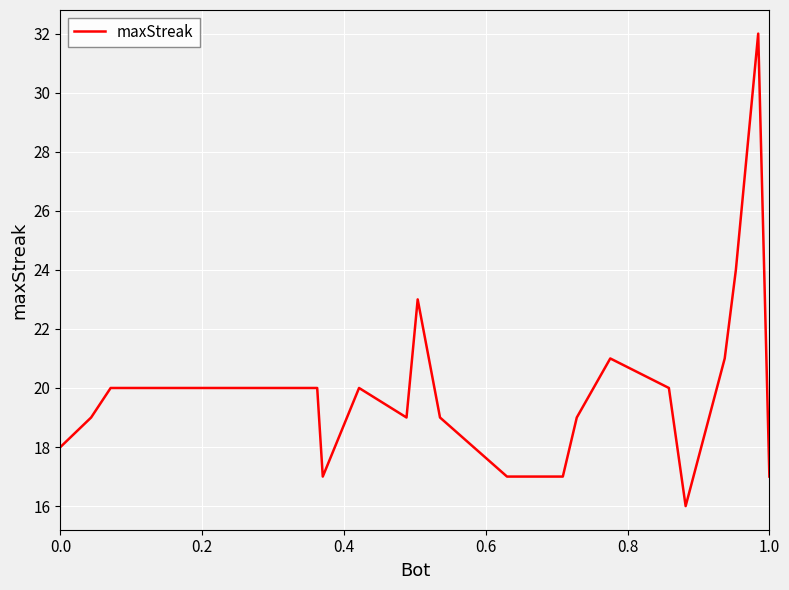

What is the difference between the maximum and minimum values?

16